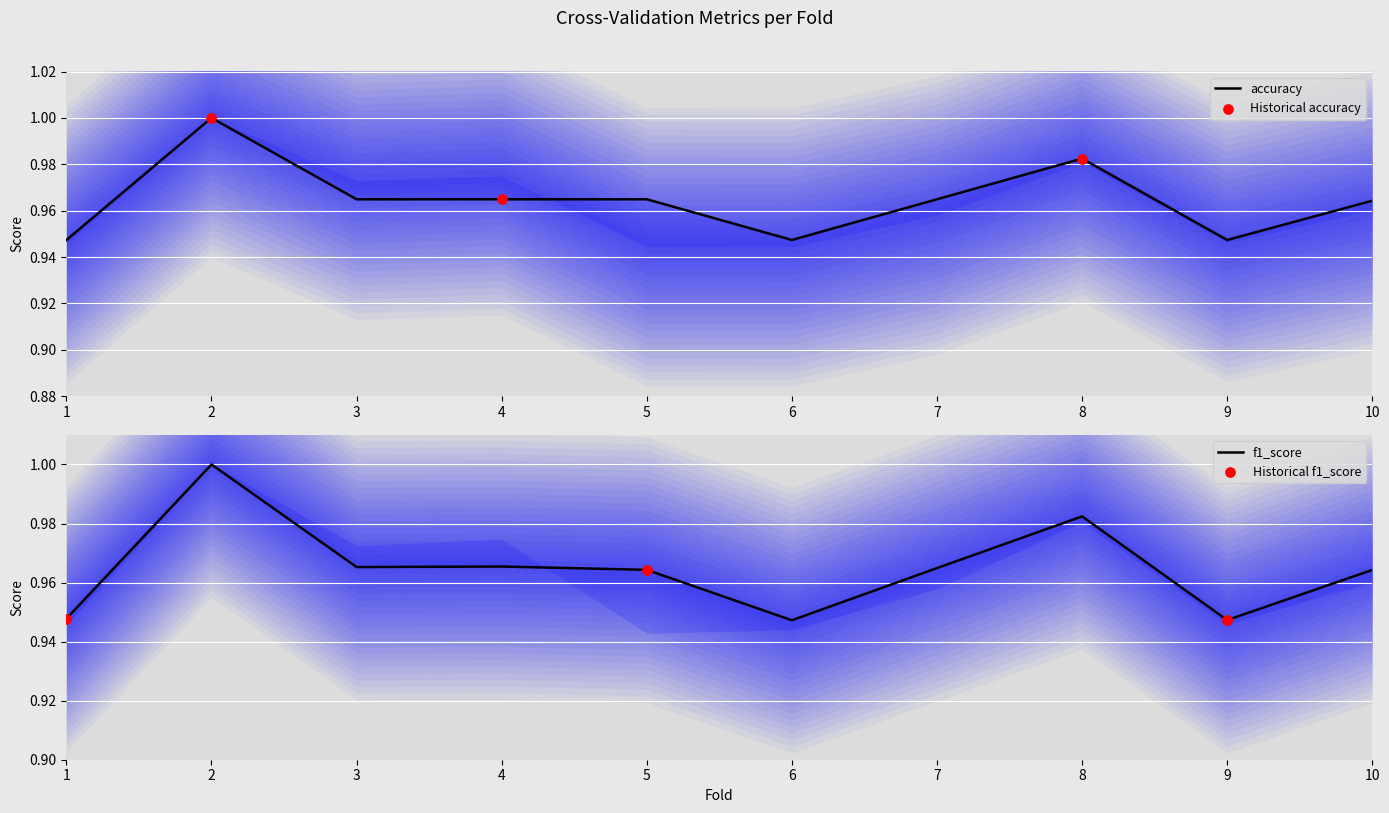

Is the value of f1_score at 6 greater than the value of accuracy at 3?

No